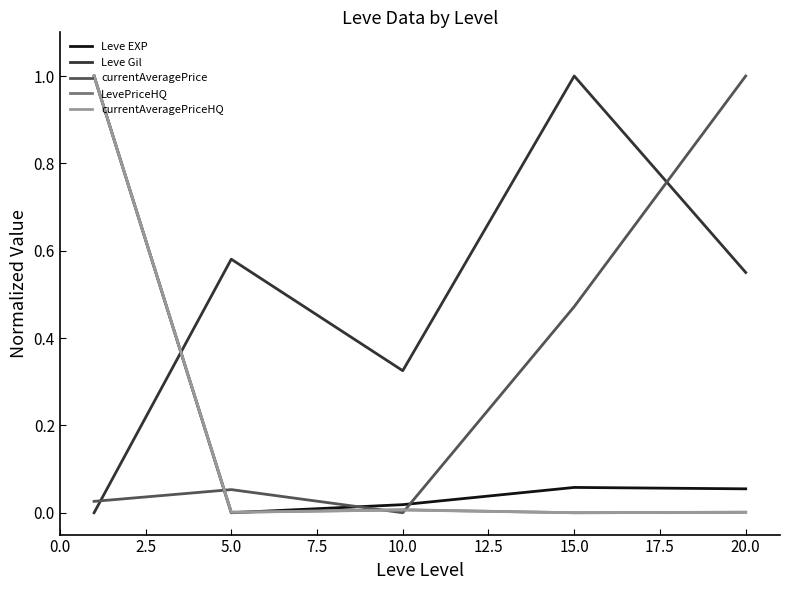

How many lines are shown in the chart?

5